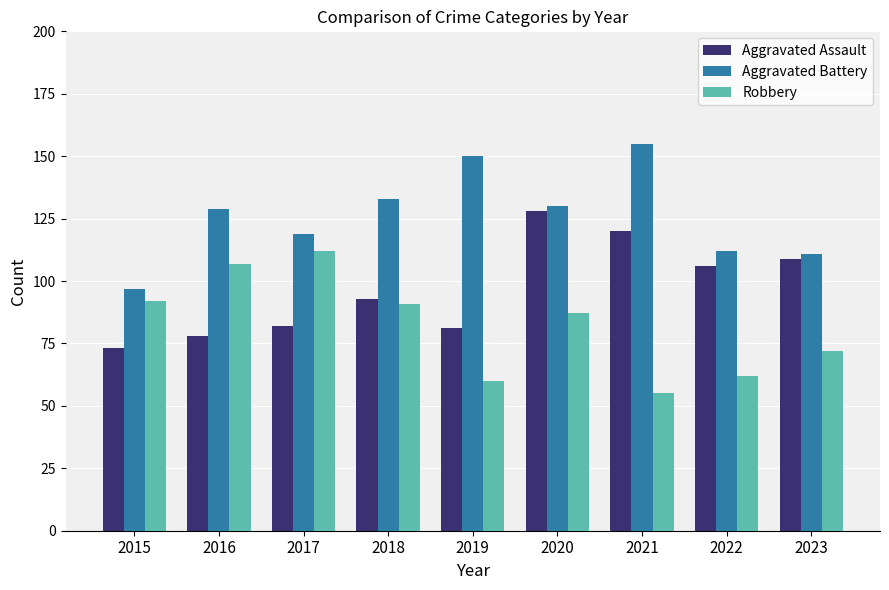

Which series has the largest total across all categories?

Aggravated Battery